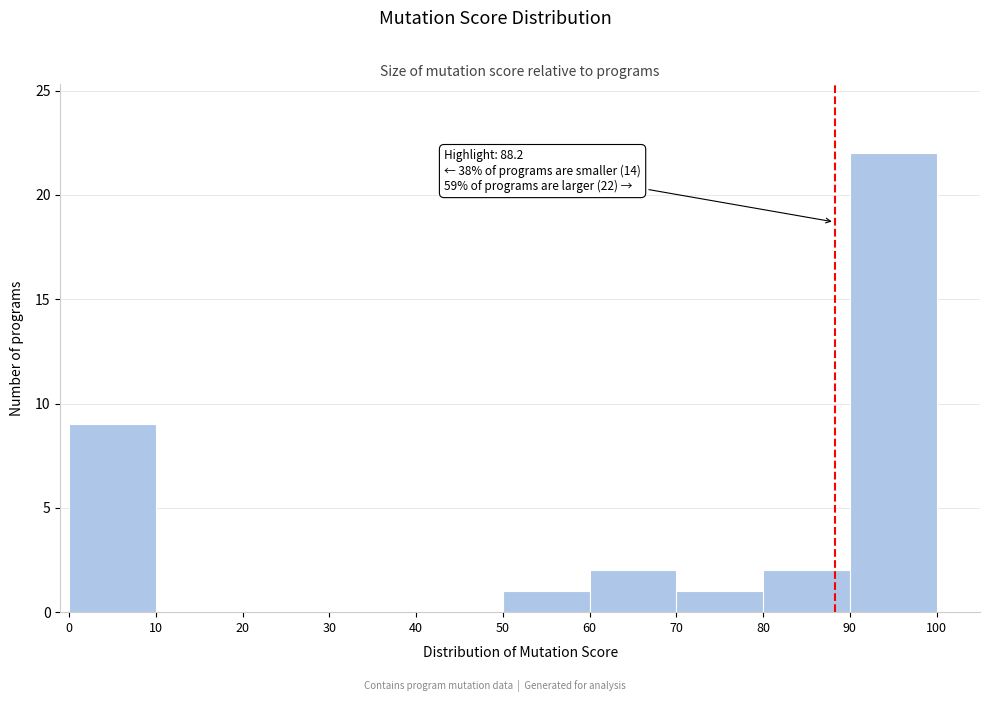

Which range on the x-axis has the tallest bar?

90 to 100